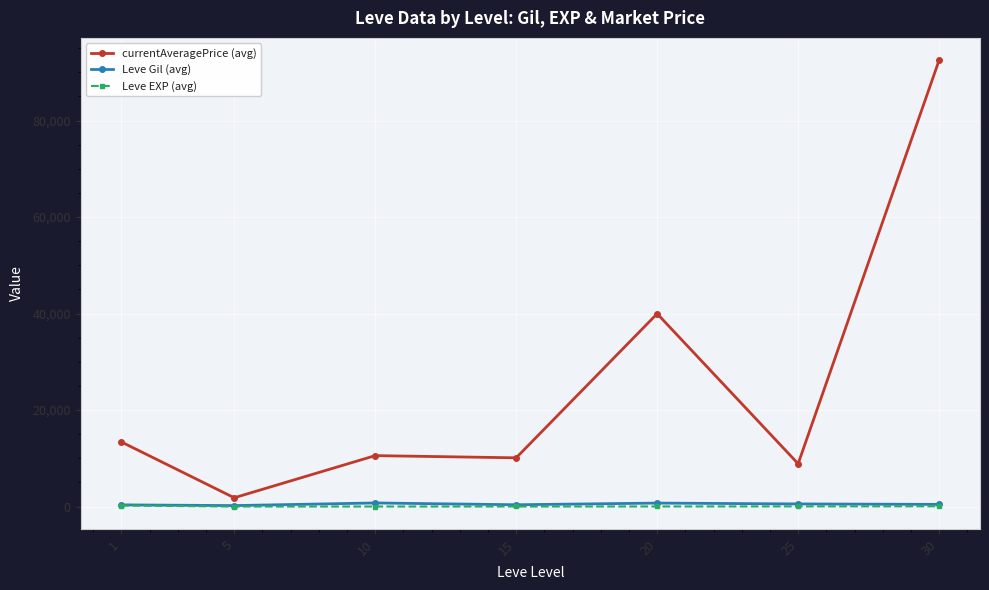

What is the maximum value shown in the chart?

92508.0